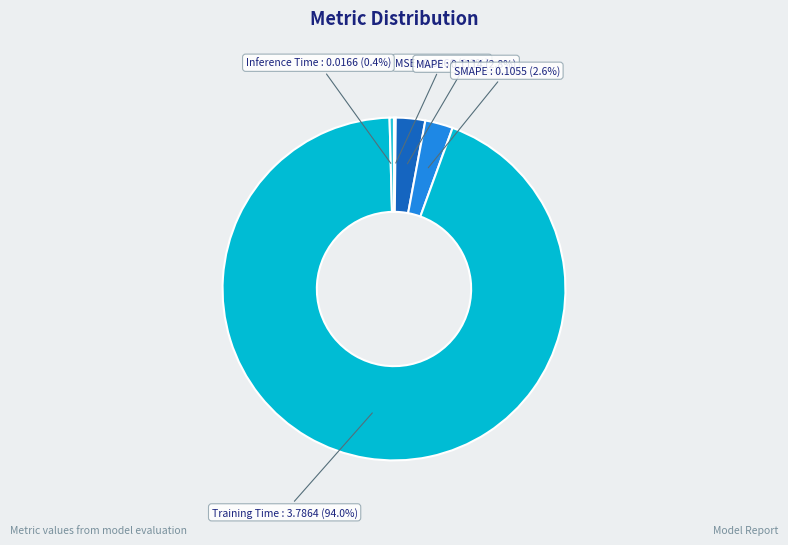

What portion of the pie excludes Training Time?

6.0%